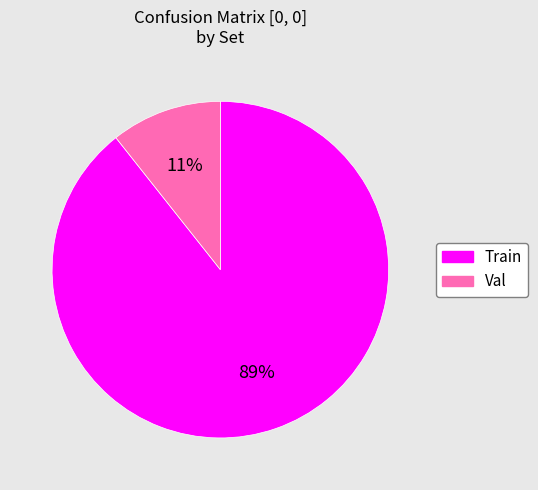

Is Train the majority of the pie?

Yes